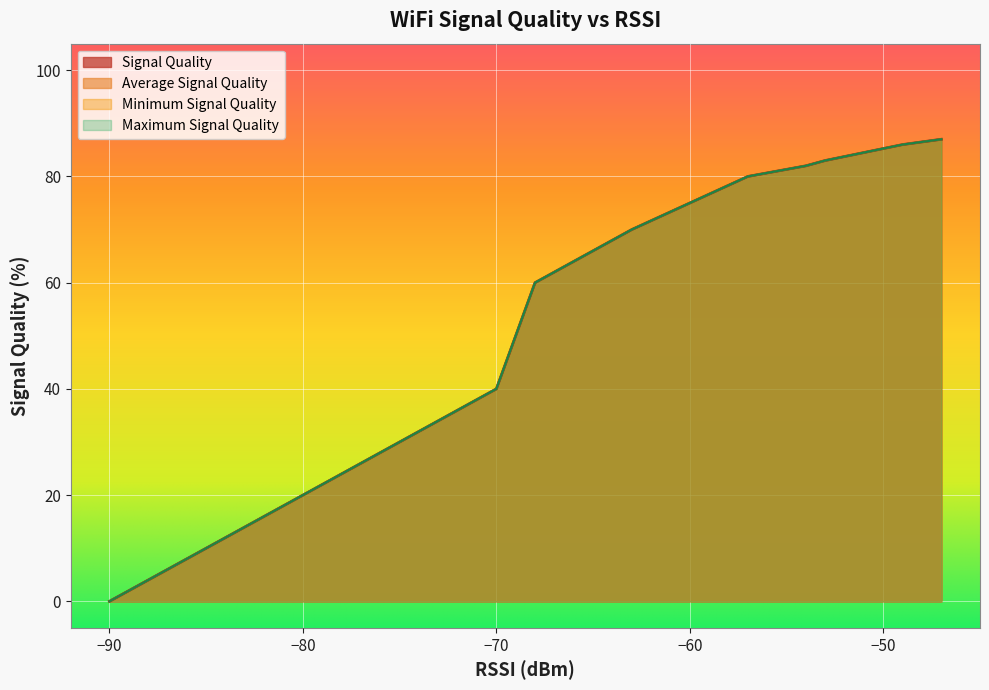

What is the total value across all series at 5?

320